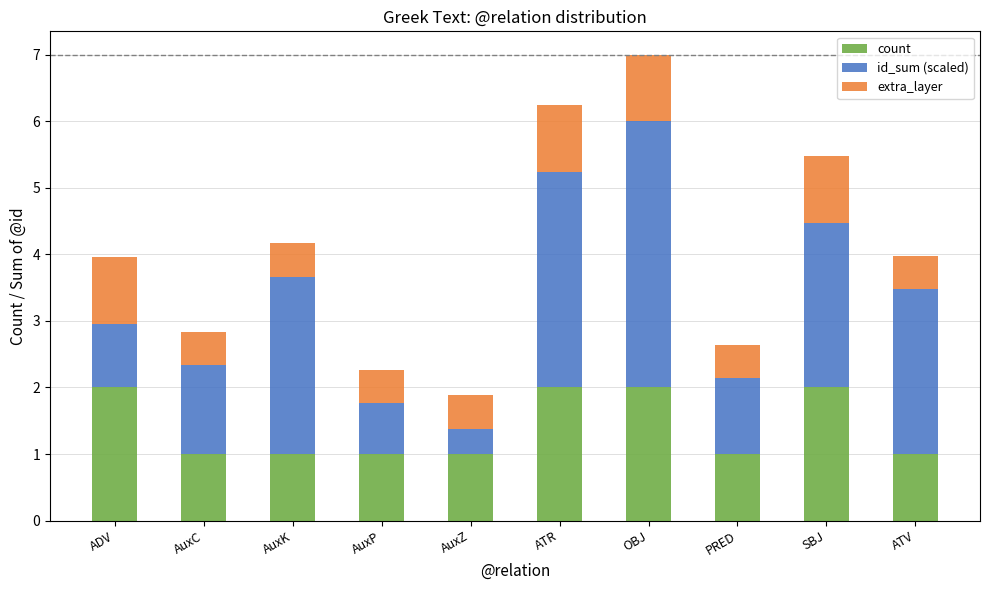

What is the difference between the second highest and minimum values in the count series?

1.0